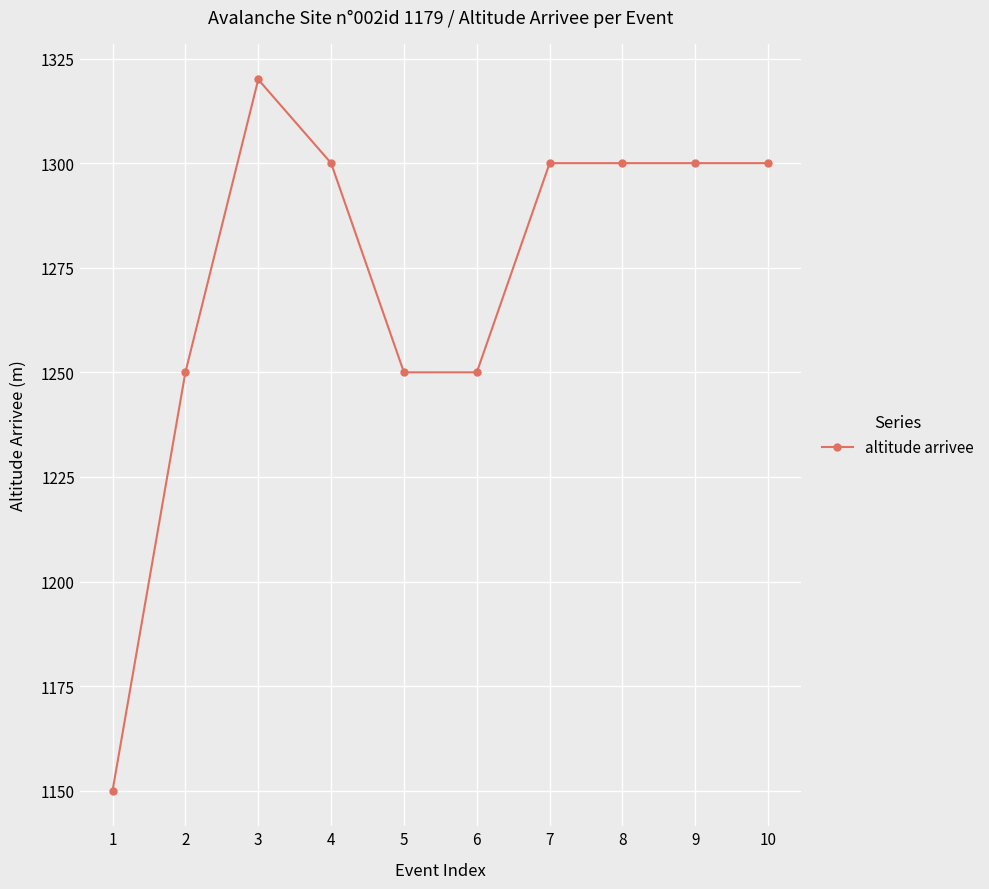

What value does the data have at 9, to the nearest 50?

1300